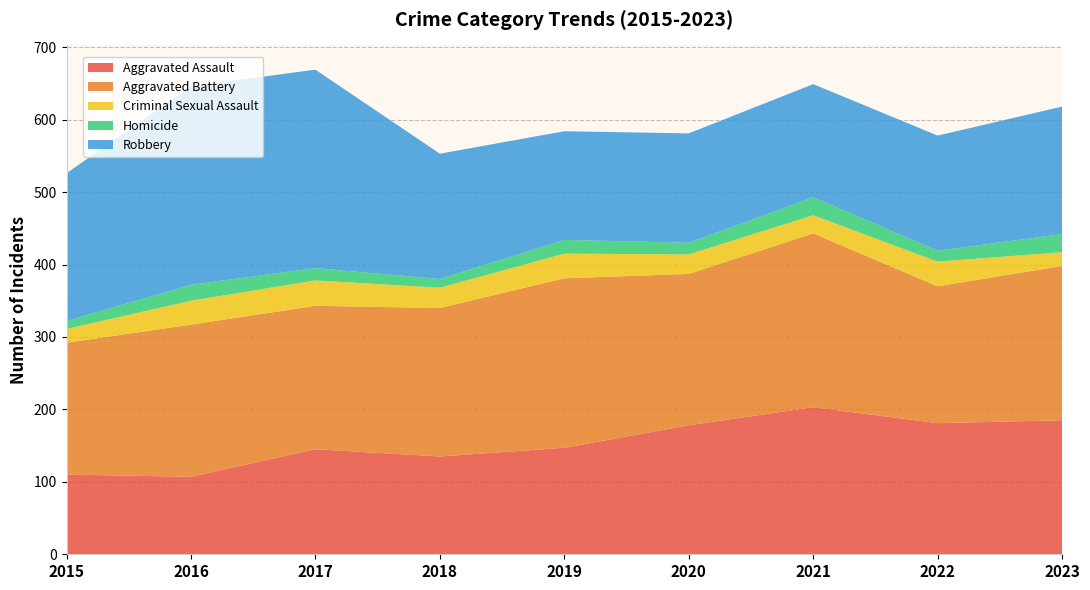

Reading left to right, what are all the values shown in this chart?

Aggravated Assault: 2015=110	2016=107	2017=145	2018=135	2019=147	2020=178	2021=203	2022=181	2023=185
Aggravated Battery: 2015=182	2016=210	2017=198	2018=205	2019=234	2020=209	2021=240	2022=189	2023=213
Criminal Sexual Assault: 2015=19	2016=33	2017=35	2018=28	2019=34	2020=27	2021=25	2022=34	2023=19
Homicide: 2015=11	2016=22	2017=17	2018=12	2019=19	2020=16	2021=25	2022=15	2023=25
Robbery: 2015=204	2016=274	2017=274	2018=173	2019=150	2020=151	2021=156	2022=159	2023=176